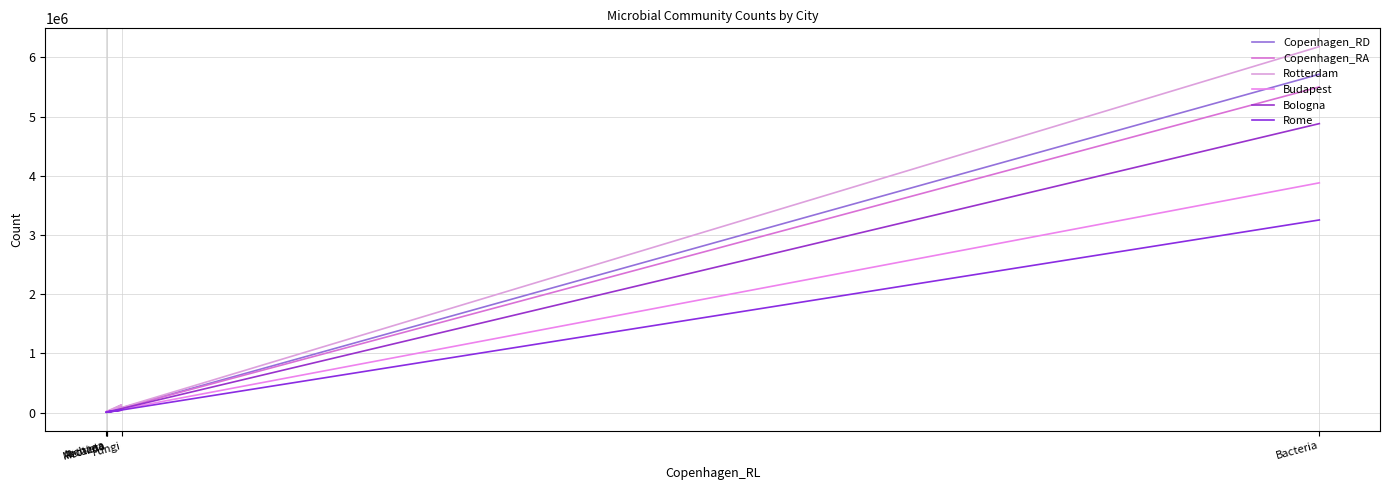

Rank the series at Archaea from lowest to highest value.

Rome, Bologna, Rotterdam, Copenhagen_RD, Copenhagen_RA, Budapest